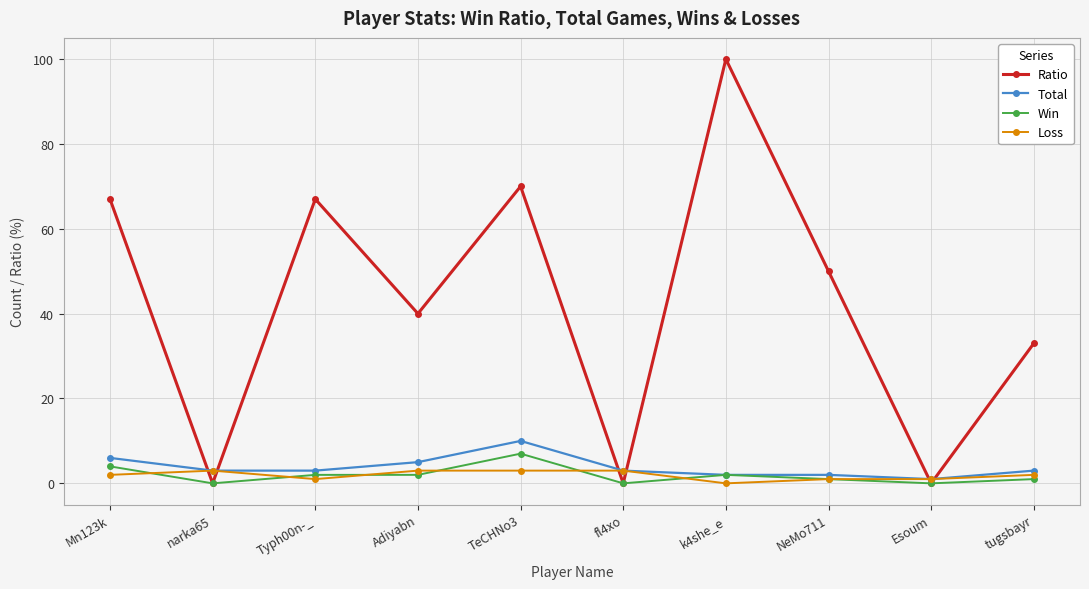

Rank the series at Adiyabn from highest to lowest value.

Ratio, Total, Loss, Win